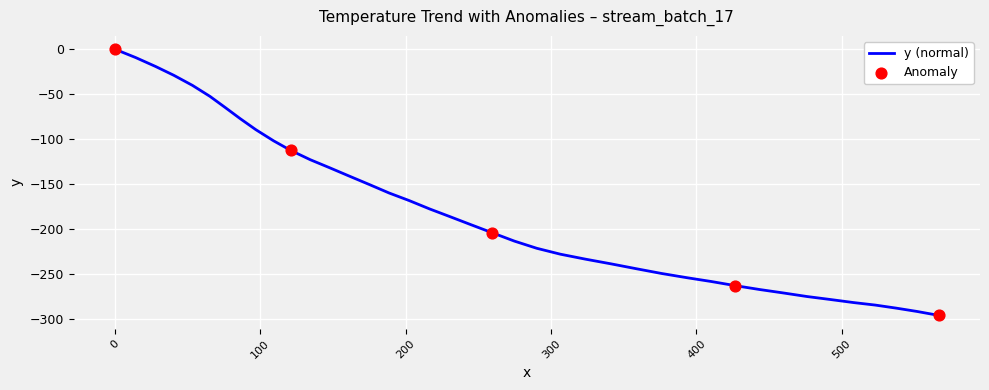

What is the difference between the maximum and minimum values?

296.3